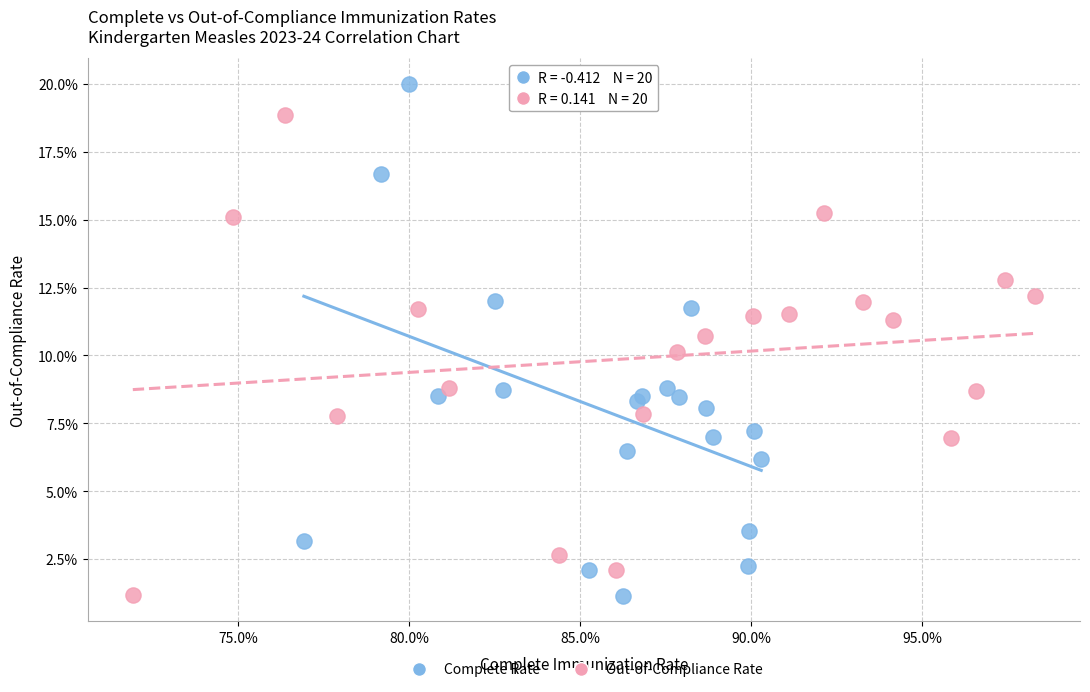

Which series contains the highest Y value?

Complete Rate